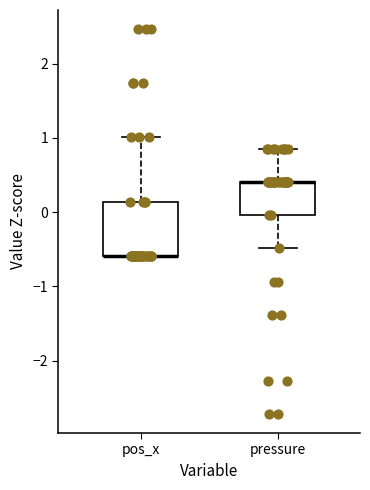

Where does the upper whisker of the box for pressure end on the y-axis? The values are not printed on the chart, so give them approximately, as read against the axis.

0.8